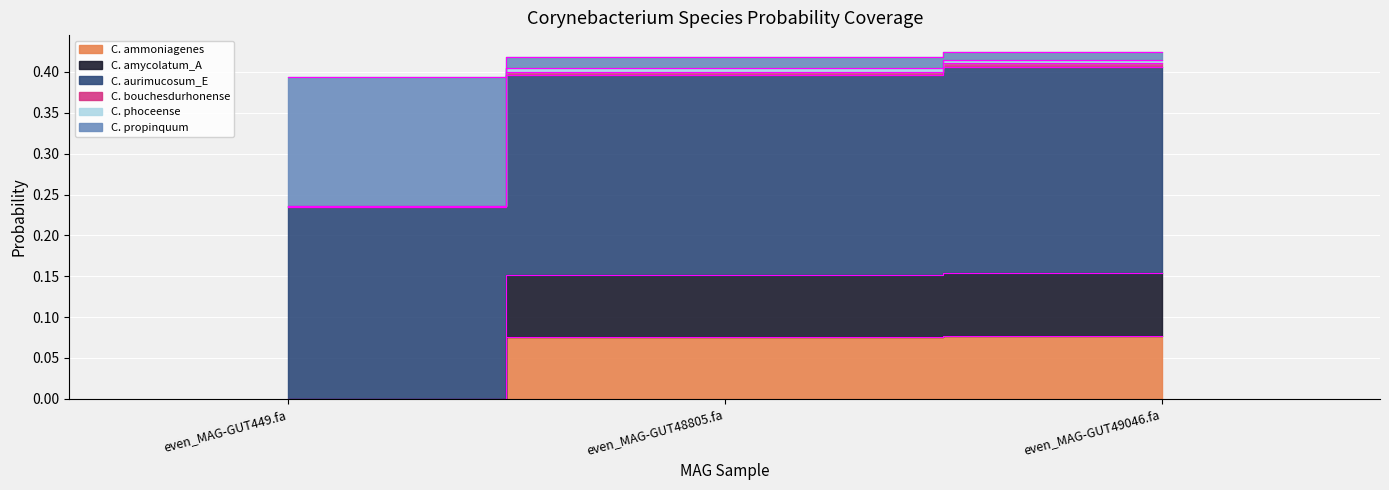

What is the difference between the highest and lowest values at even_MAG-GUT449.fa?

0.2